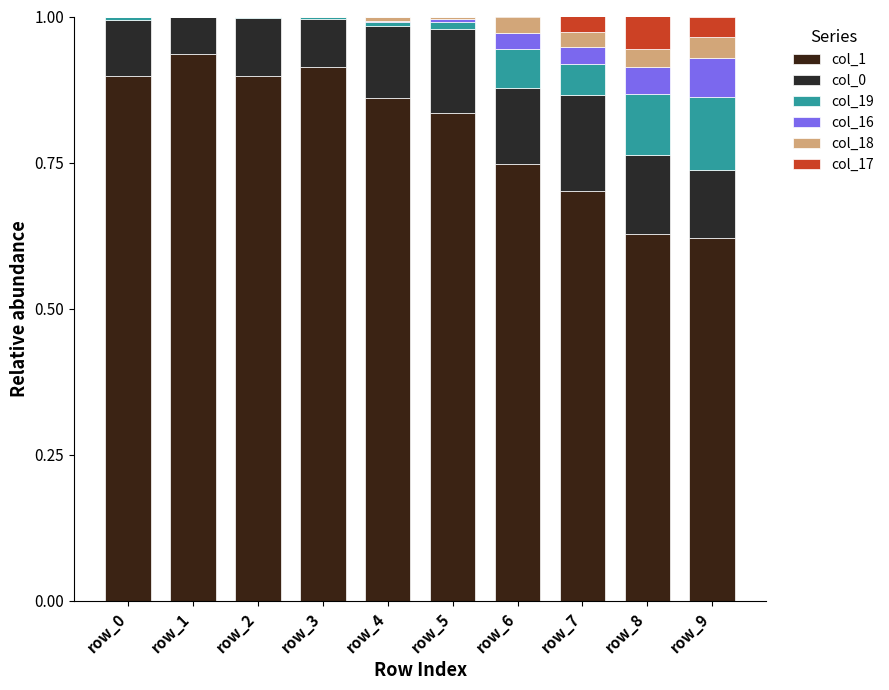

Are the bars horizontal?

No